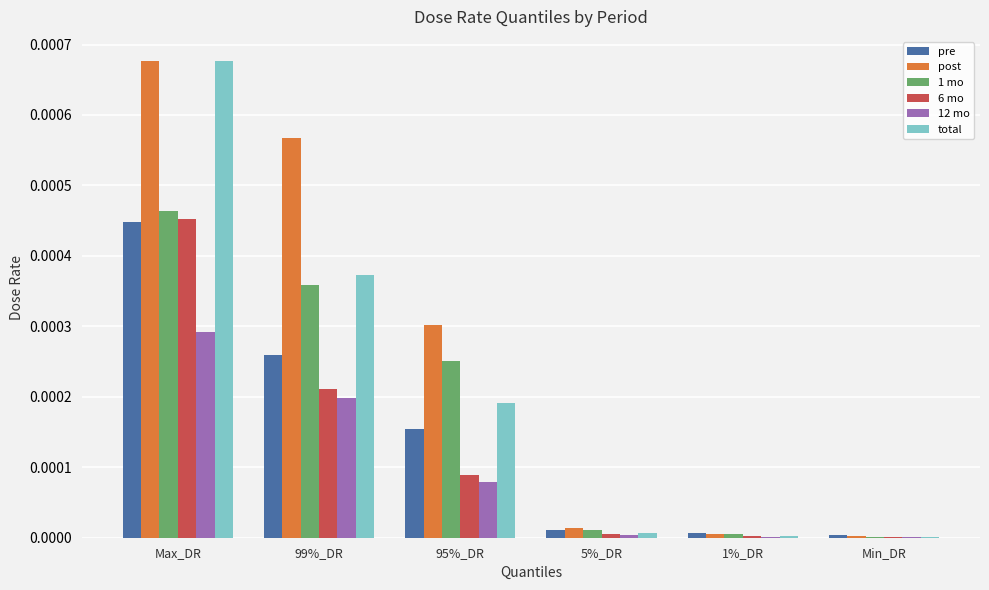

How many categories are shown in the chart?

6